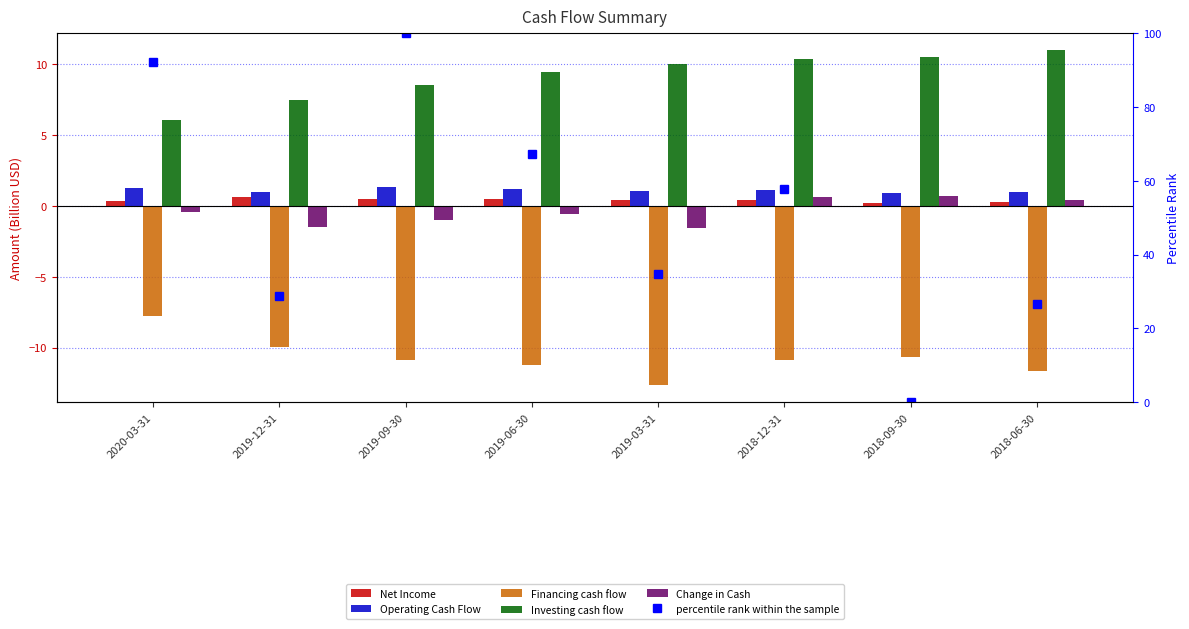

What is the highest value of the Investing cash flow series?

11.0